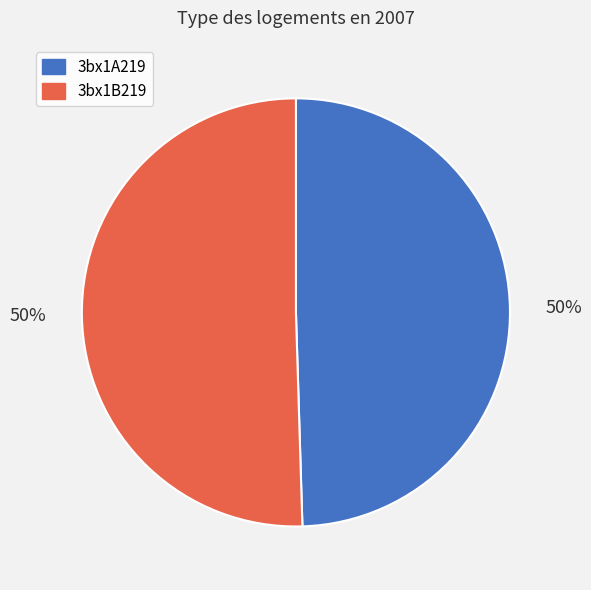

What is the ratio of the value at 3bx1B219 to the value at 3bx1A219?

1.0